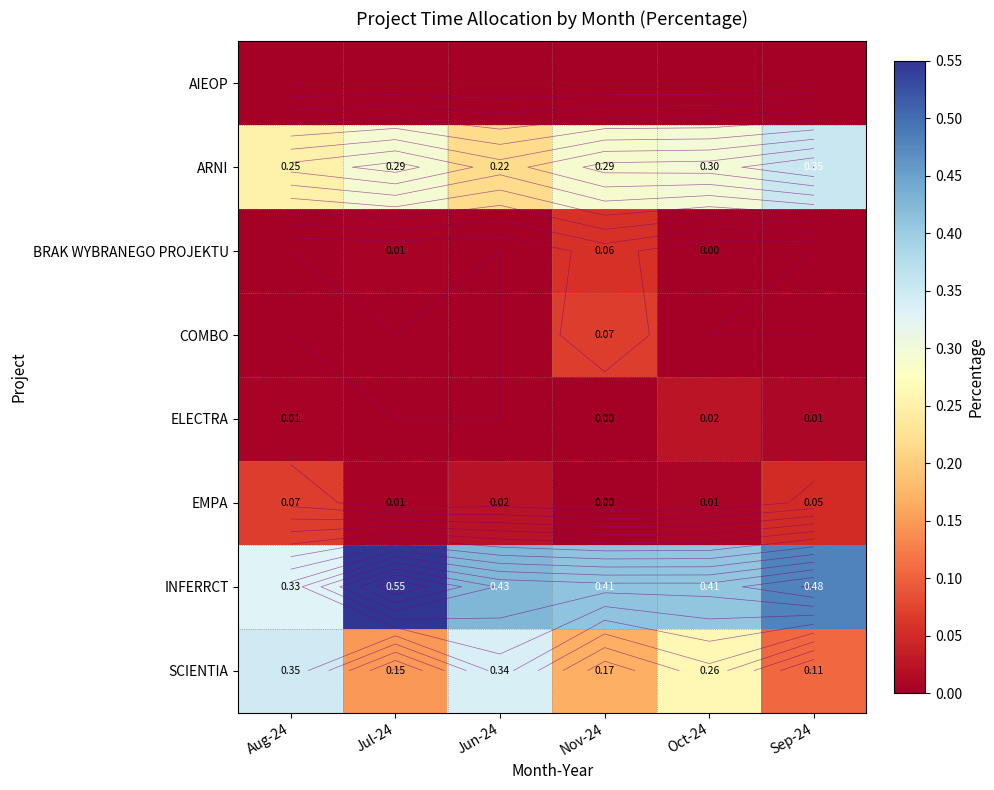

Count the number of data series in this chart.

8